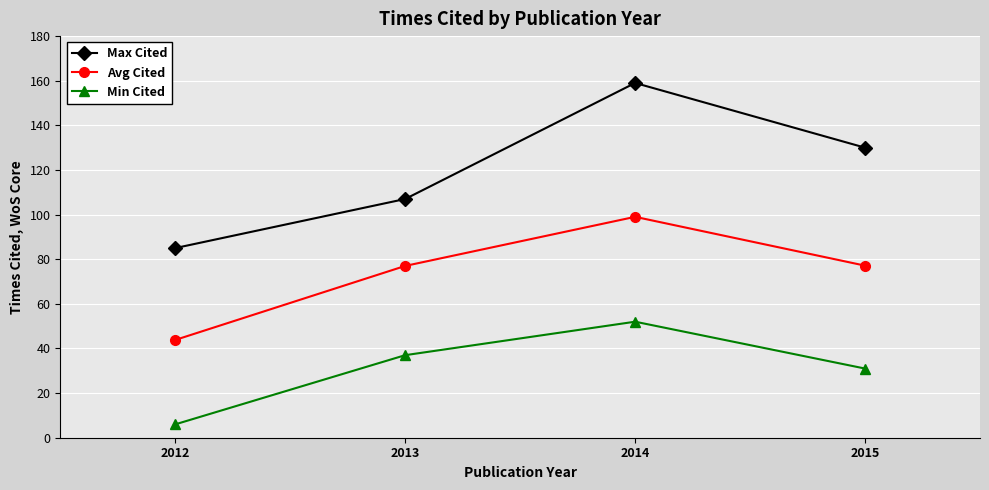

True or false: Max Cited and Avg Cited intersect in this chart.

False